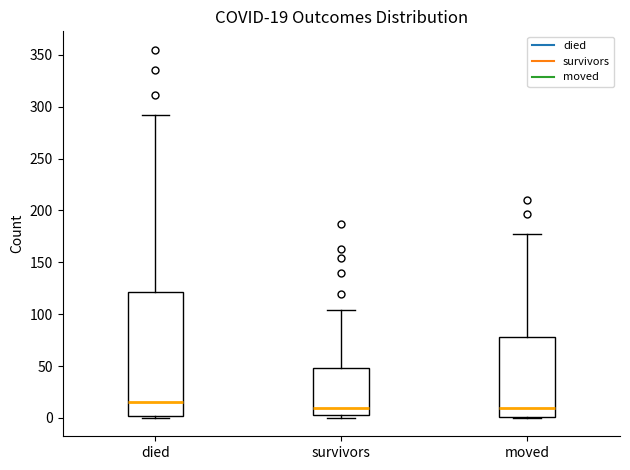

Which box is the tallest, from its lower edge to its upper edge?

died